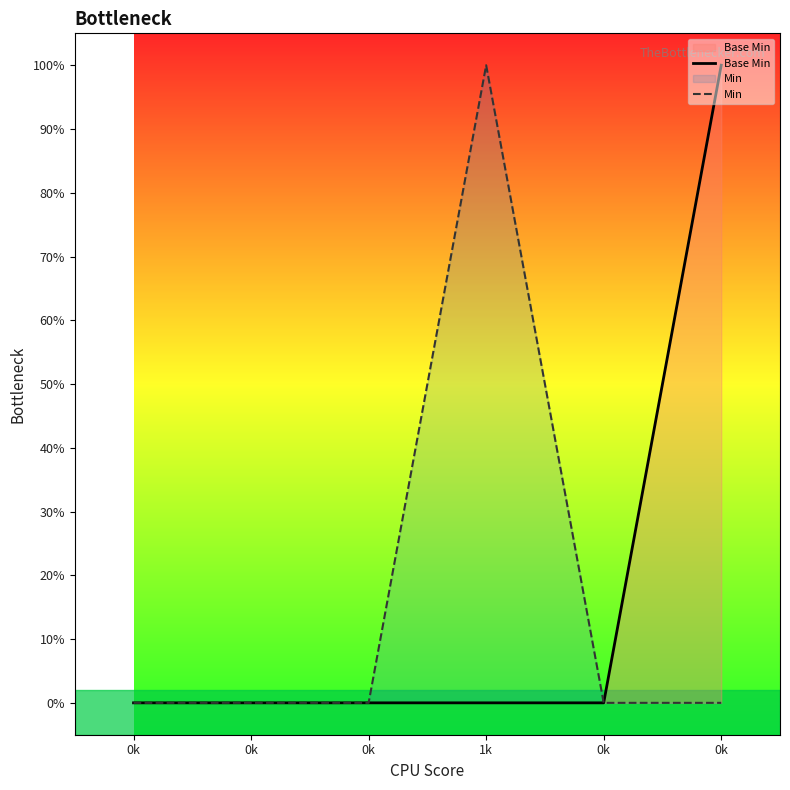

Which category has the highest value in the Base Min series?

0k